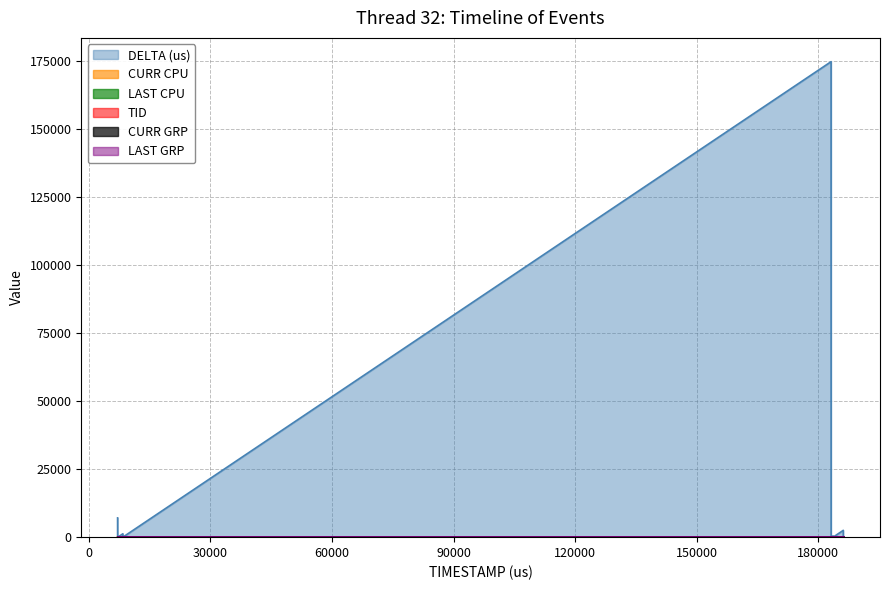

What is the lowest value of the CURR CPU series?

2